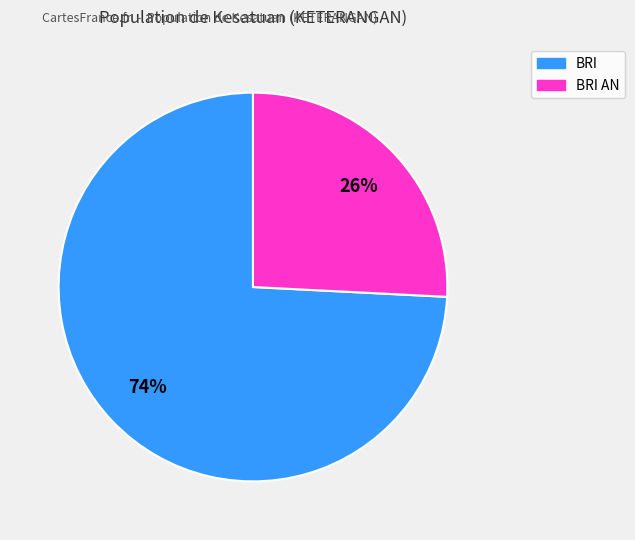

Does any single category account for the majority?

Yes